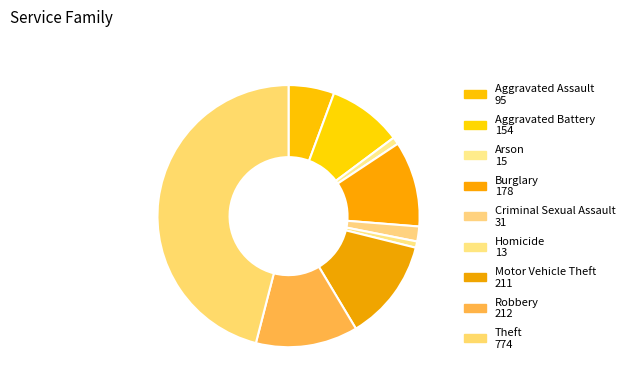

To the nearest percent, what is the difference between the Burglary and Homicide slice percentages?

10%